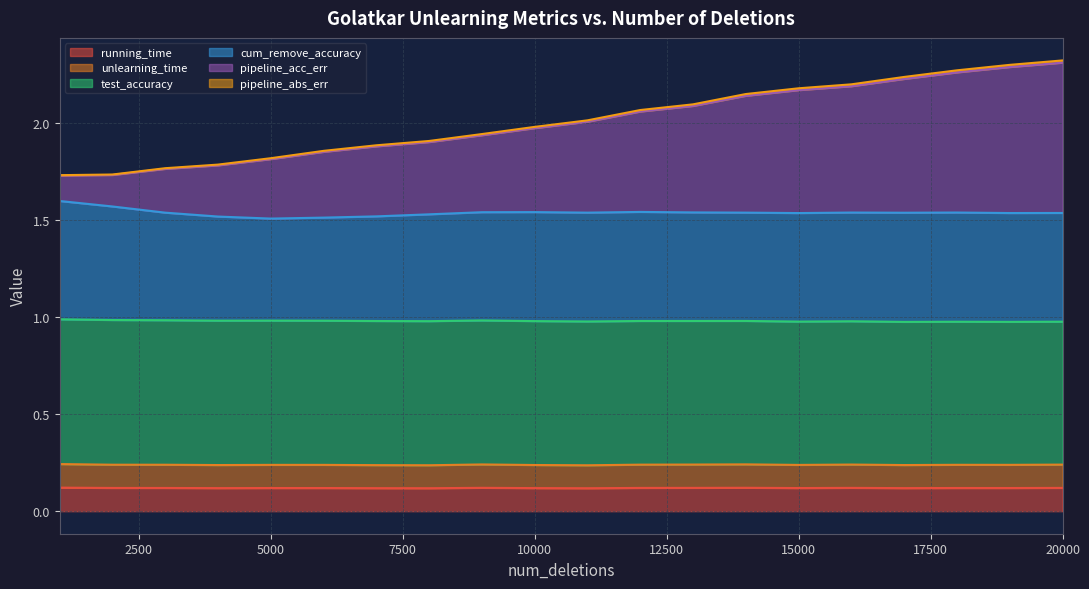

True or false: pipeline_acc_err has a value of 2.1 at 12000.

True